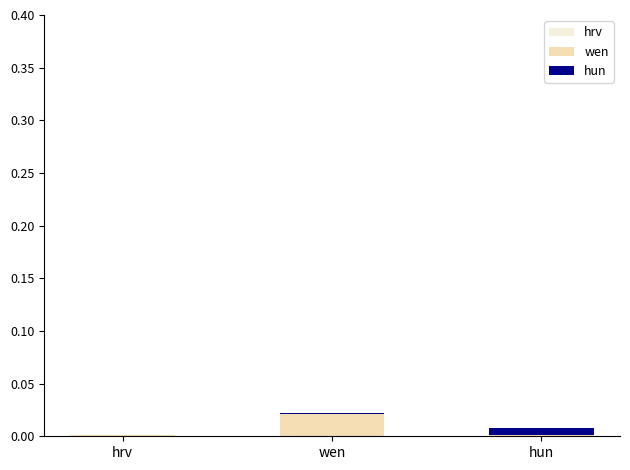

List the series in order of their overall mean, lowest first.

hrv, hun, wen